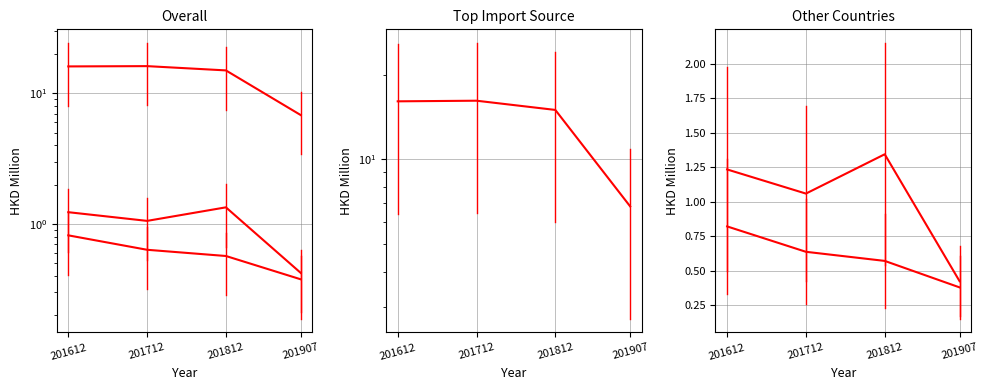

What is the minimum value shown in the chart?

0.4